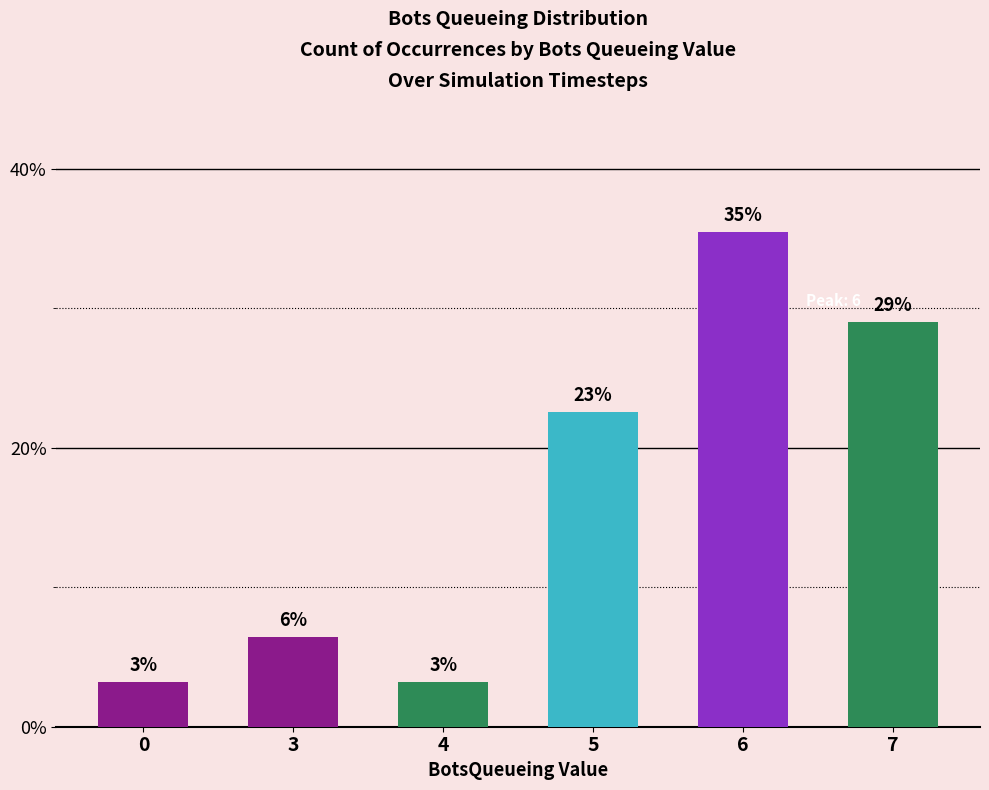

List the labels in order of value, largest first.

6, 7, 5, 3, 0, 4